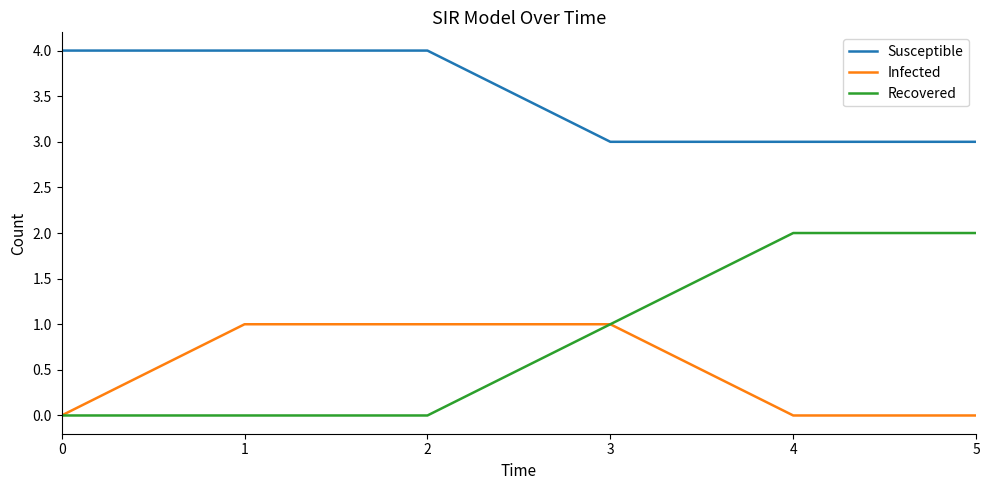

Which series changed the most between 0 and 2?

Infected